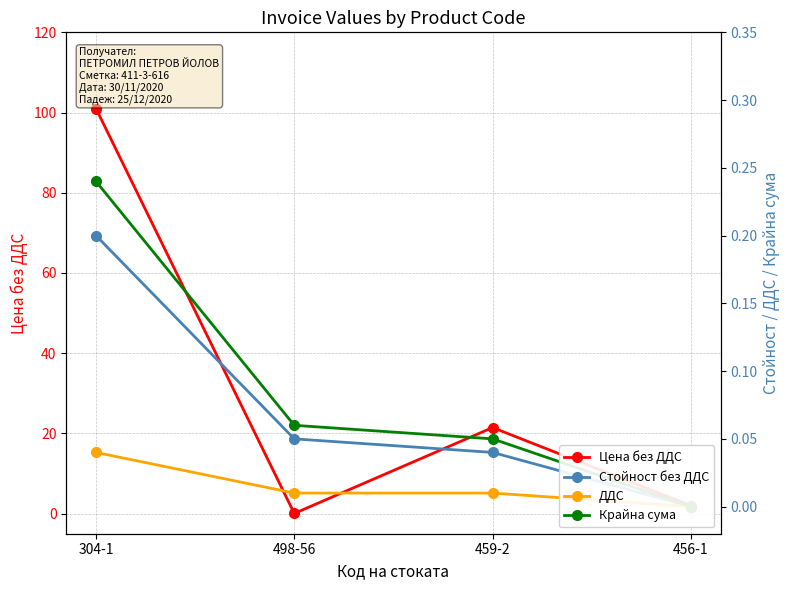

Rank the series by their maximum value, from lowest to highest.

ДДС, Стойност без ДДС, Крайна сума, Цена без ДДС